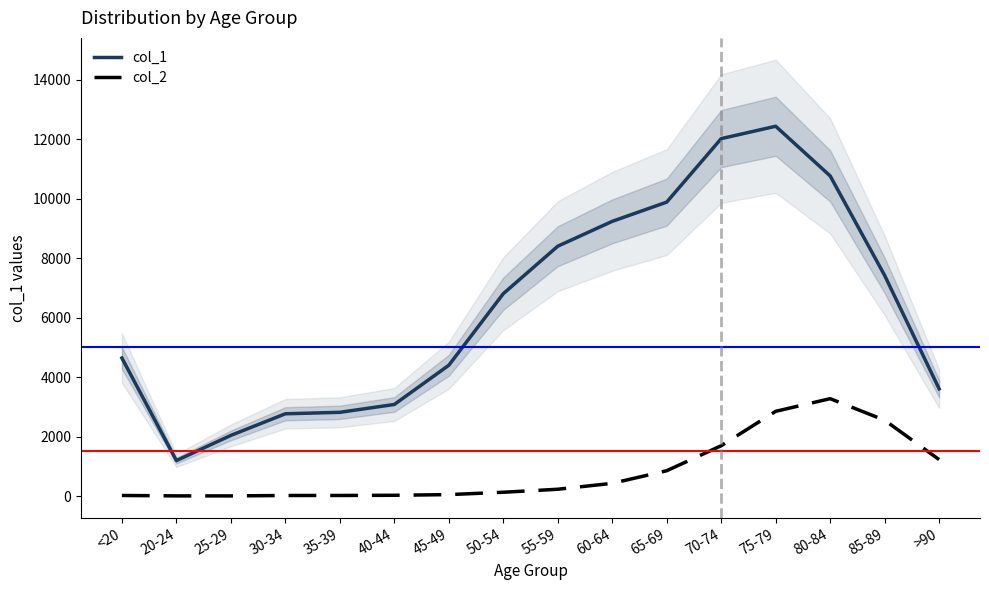

What is the difference between the maximum and minimum values in the col_2 series?

3270